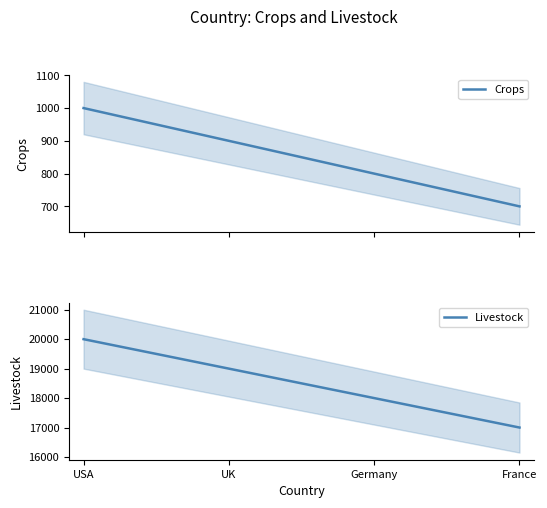

What is the spread (max minus min) of values at UK?

18100